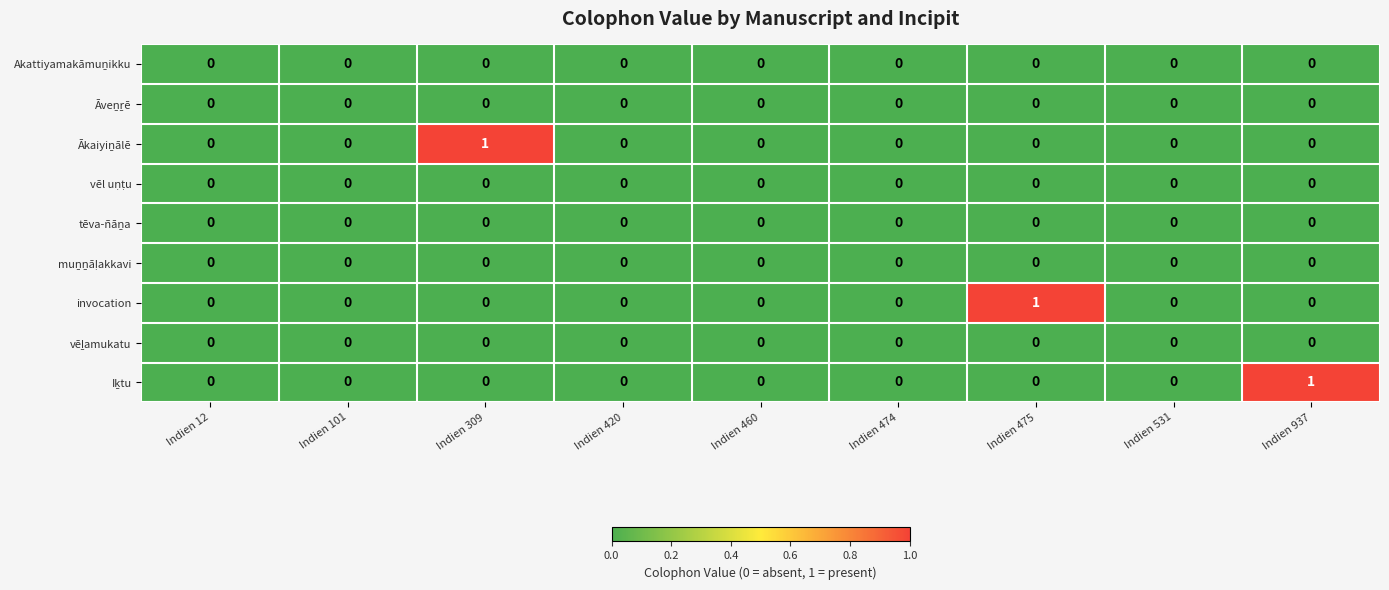

The invocation series shows 0 at Indien 531. True or false?

True